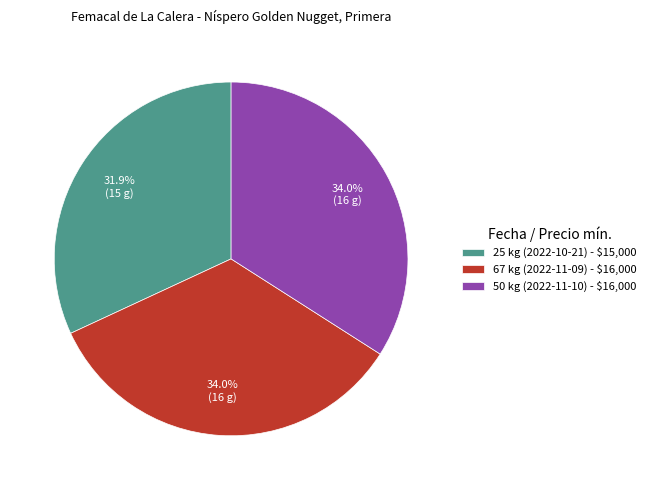

Is there a majority slice in this chart?

No